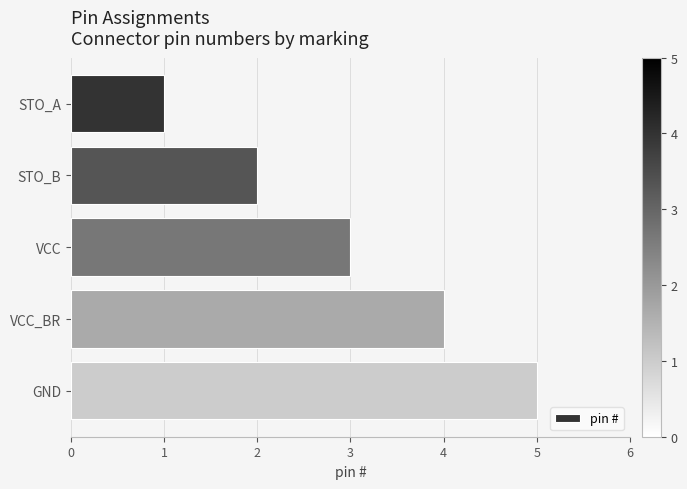

Which has a higher value, GND or STO_A?

GND